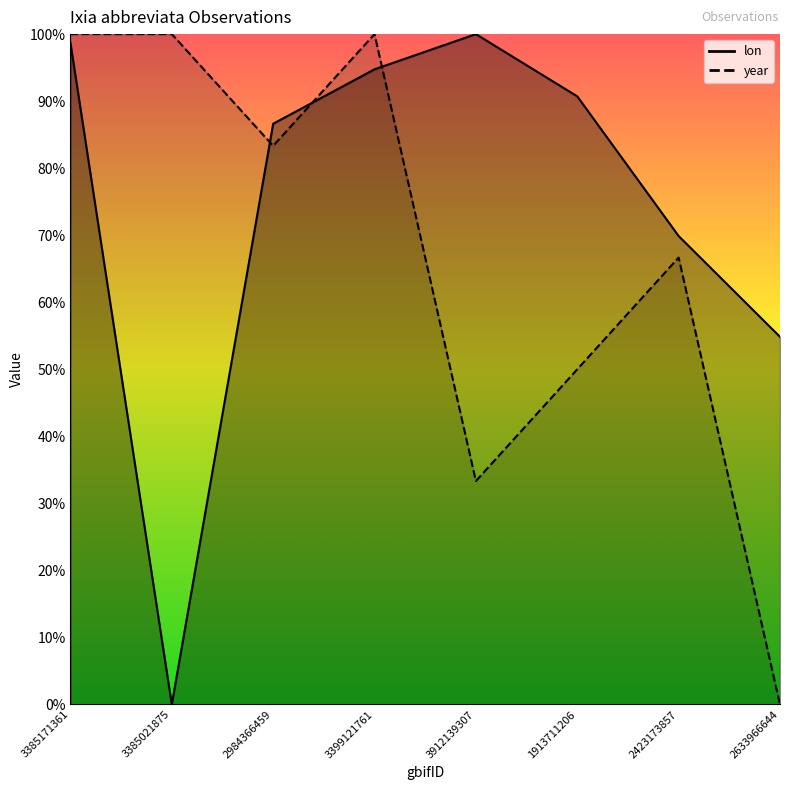

Which label corresponds to the largest value in the chart?

3912139307